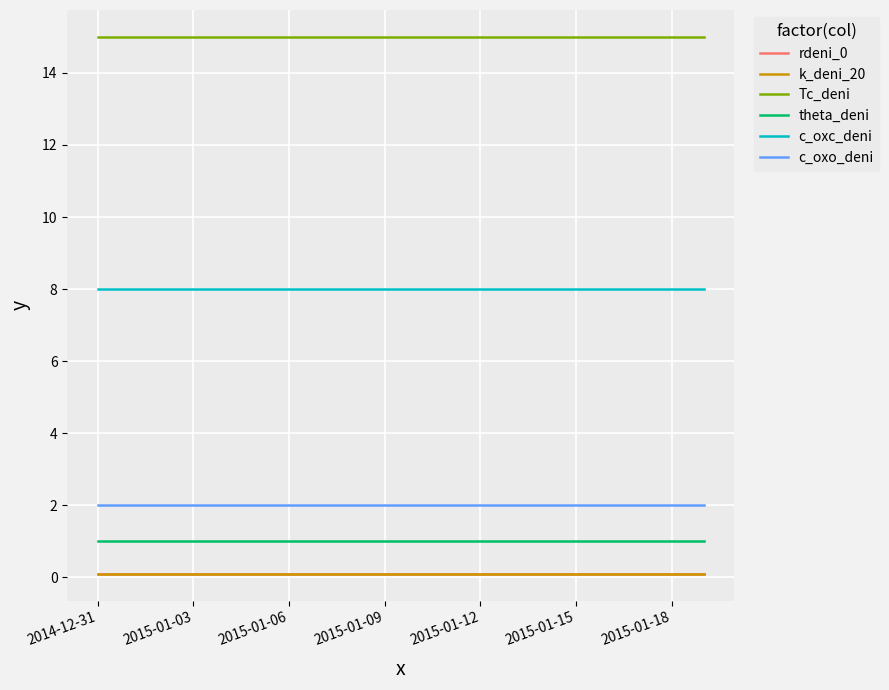

True or false: k_deni_20 and c_oxc_deni cross at least once.

False